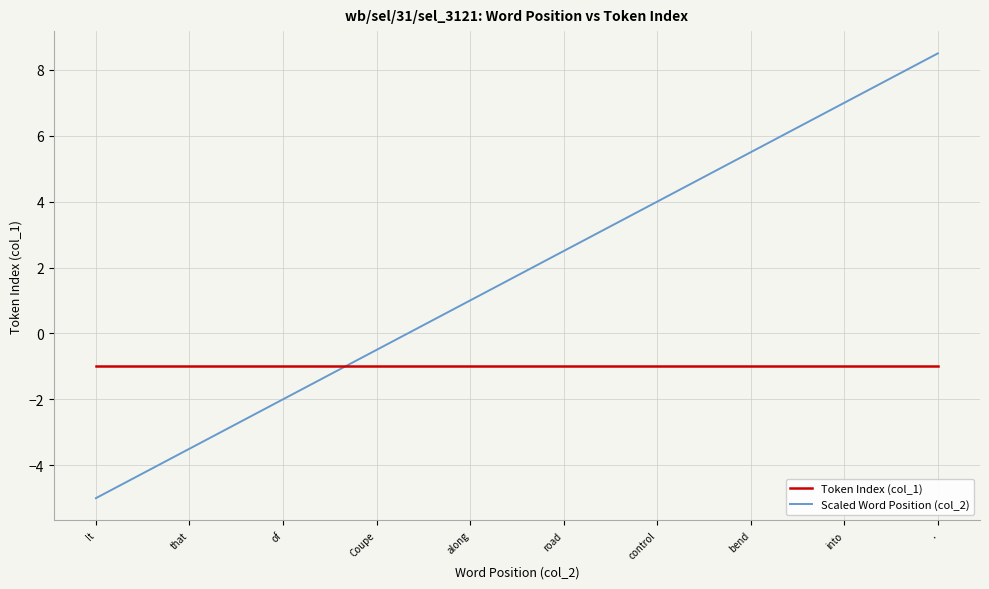

Which series has the largest total across all categories?

Scaled Word Position (col_2)